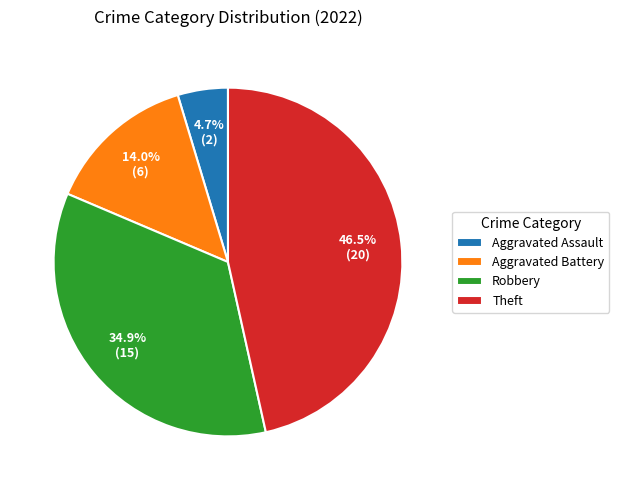

Approximately how many times larger is the value at Aggravated Battery compared to Theft?

0.3